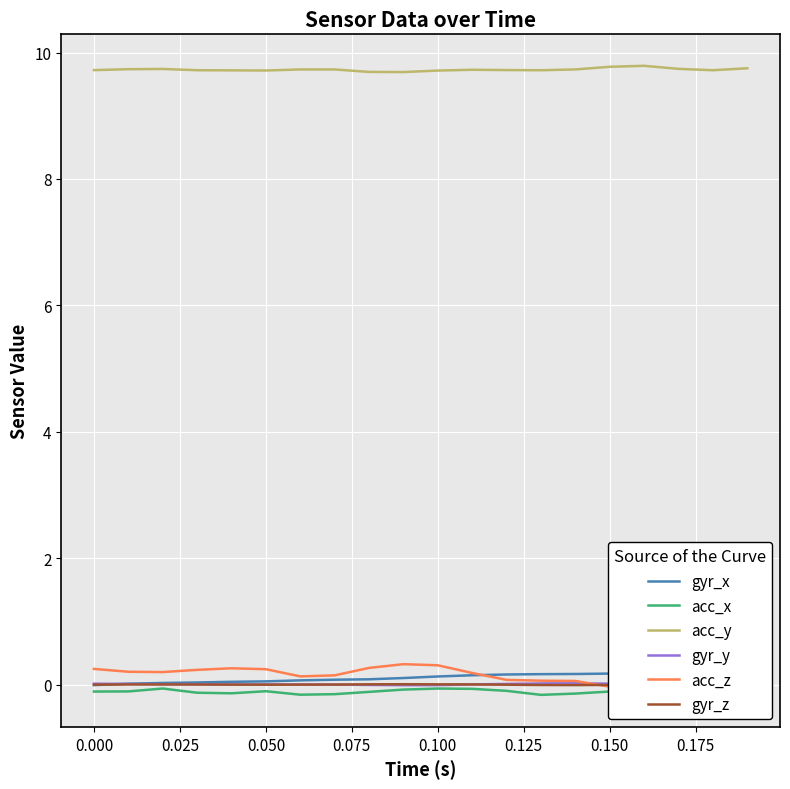

Which series has the largest total across all categories?

acc_y